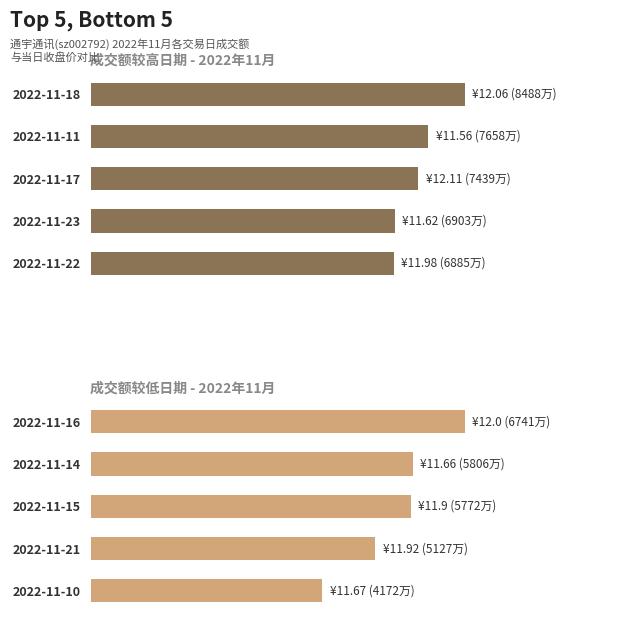

What is the value of the Bottom 5 成交额 bar at the 4th from the left?

5127